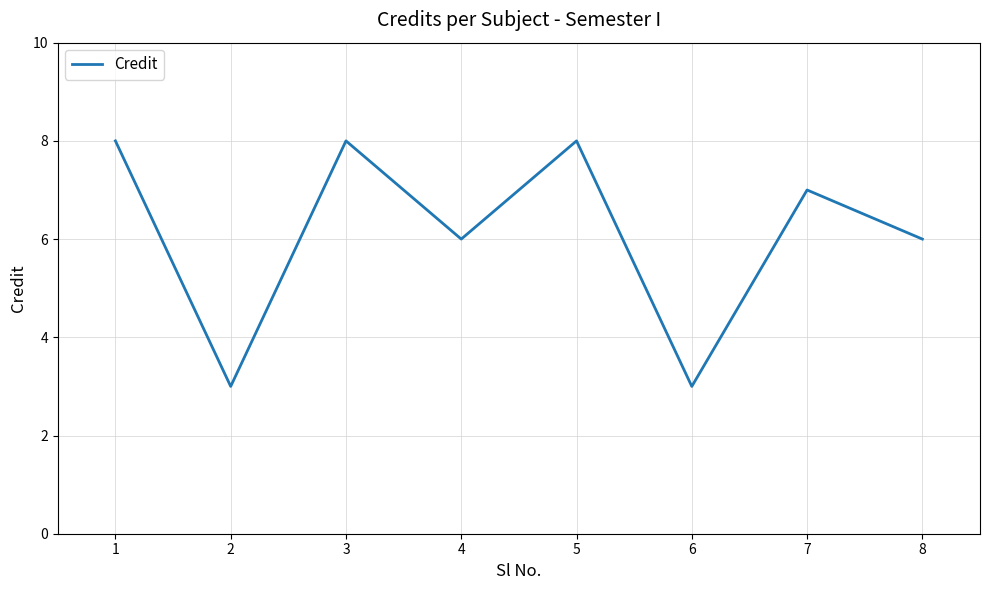

How many interior local peaks (higher than both neighbors) does the data have?

3